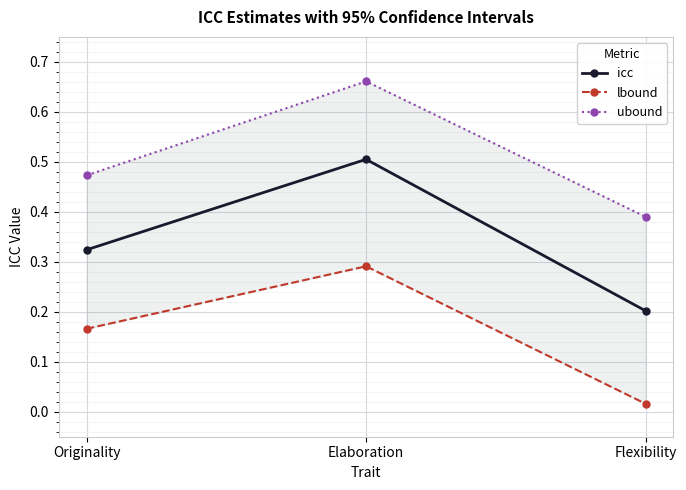

Read the ubound value at Elaboration.

0.7